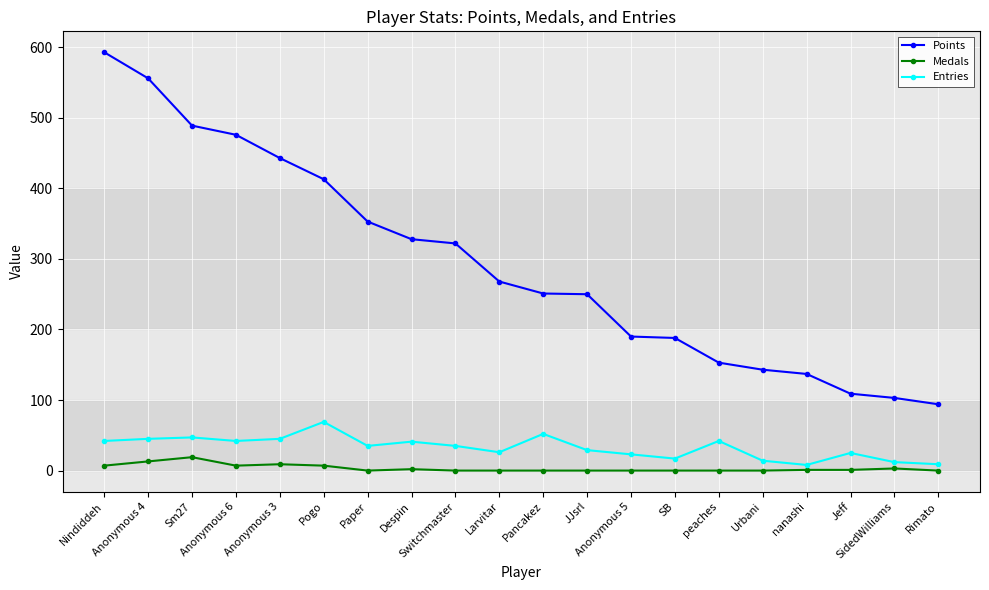

What is the lowest value of the Points series?

94